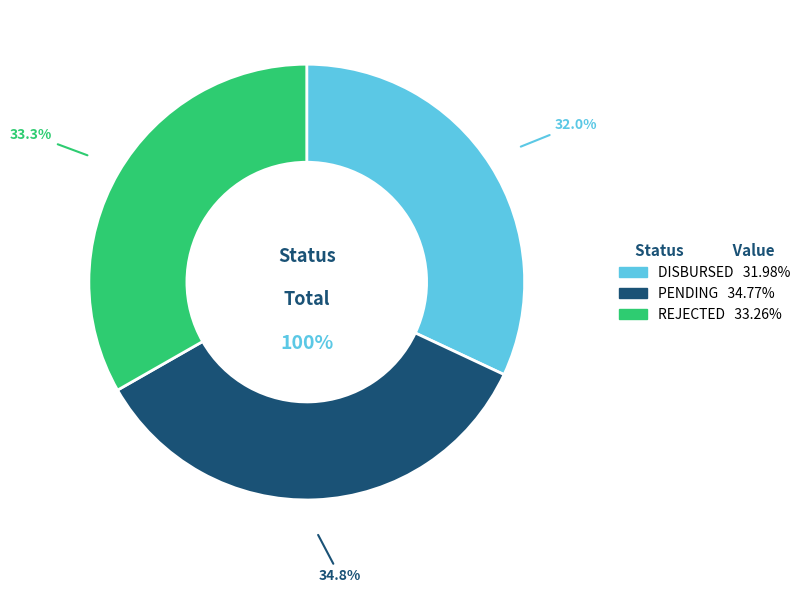

What is the change in value from DISBURSED to REJECTED?

+1.3